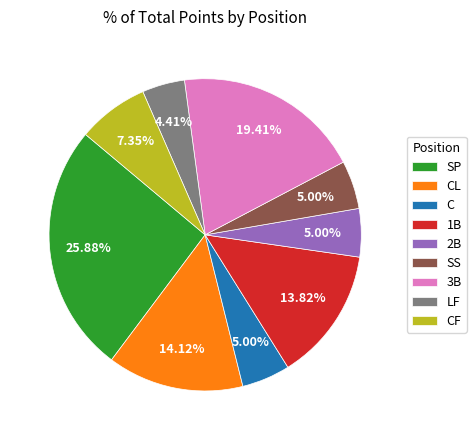

How much of the chart is everything except CF?

92.6%